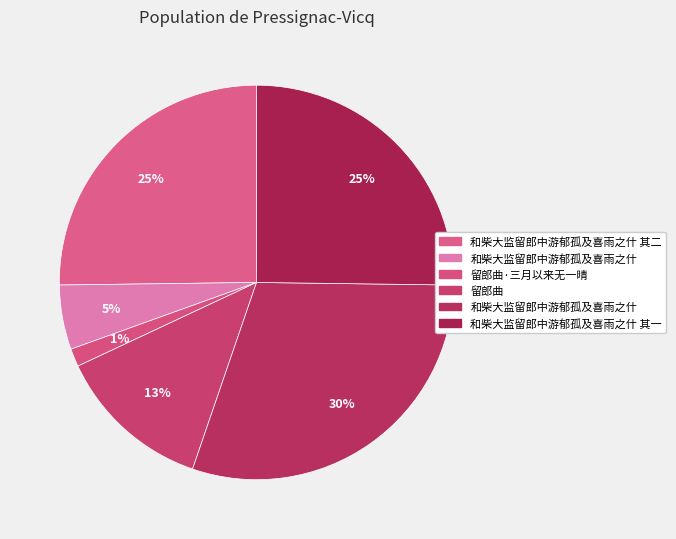

Count the number of slices in the pie.

6